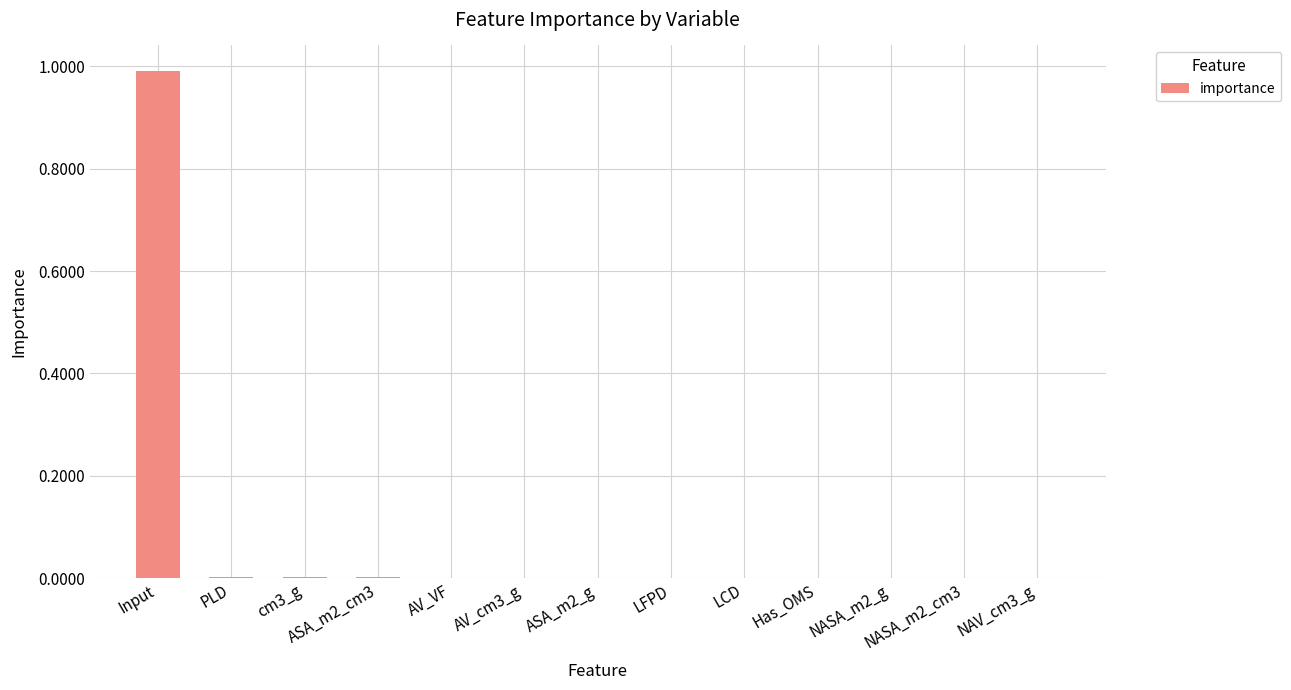

What is the average value?

0.1